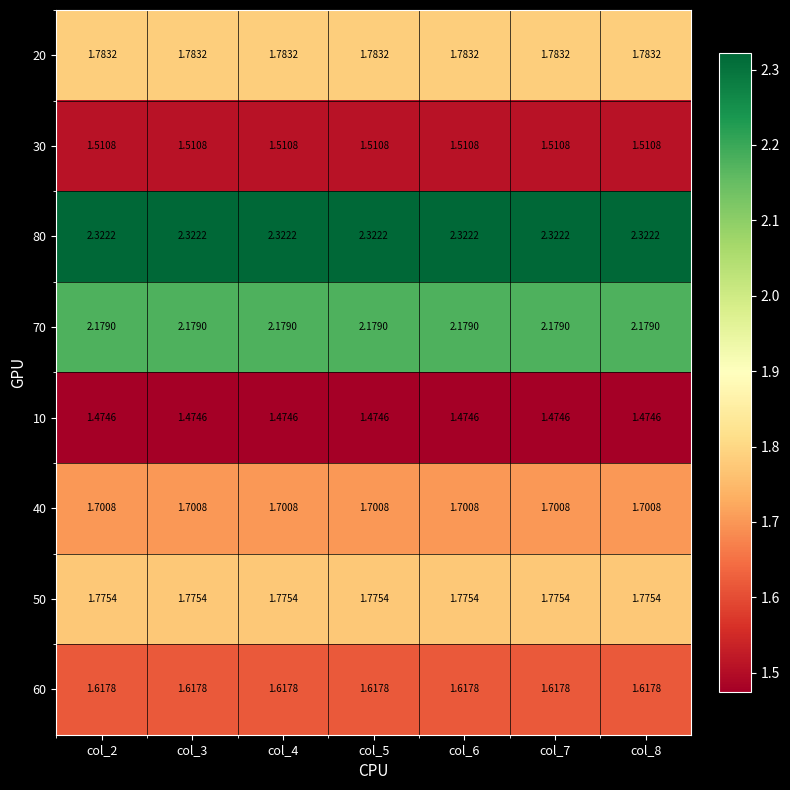

Is the value of 50 at col_3 greater than the value of 70 at col_6?

No